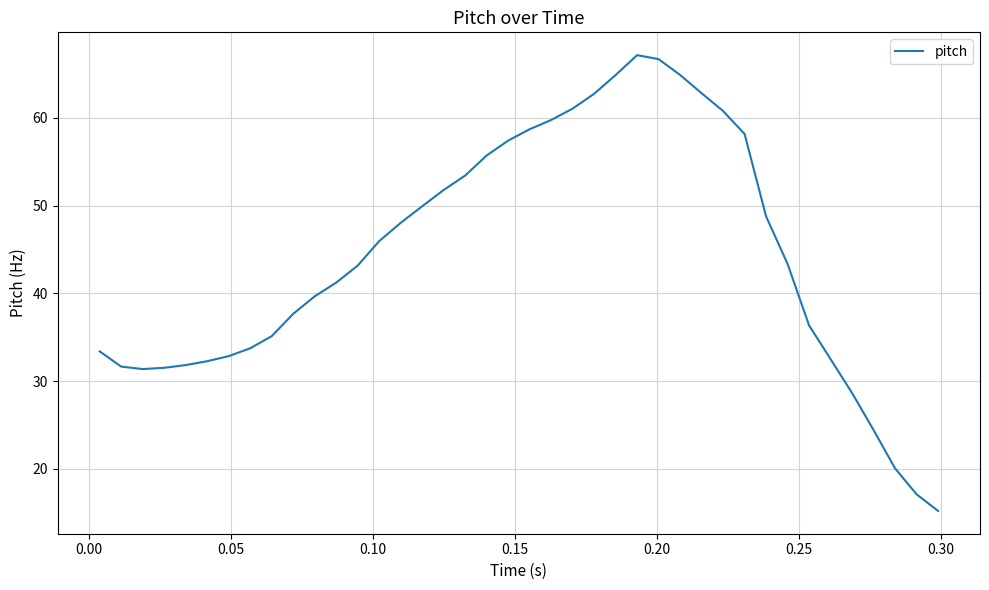

What is the smallest value displayed?

15.2